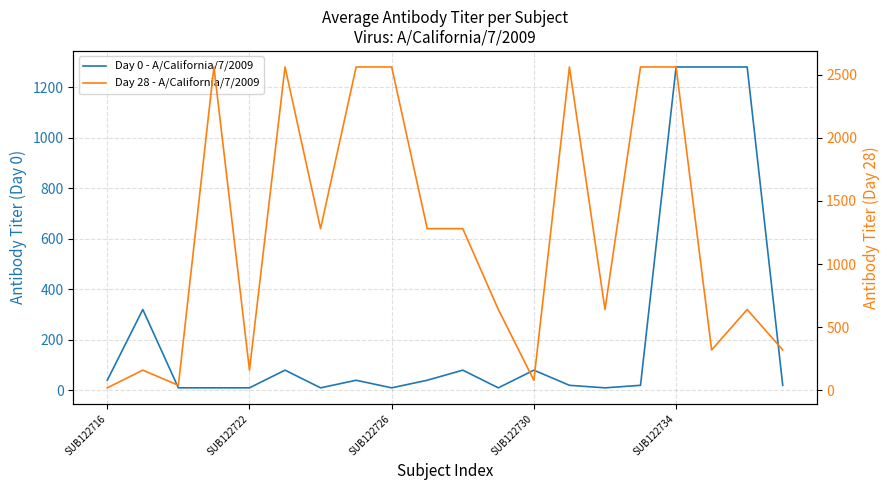

Rank the series by their average value, from lowest to highest.

Day 0 - A/California/7/2009, Day 28 - A/California/7/2009